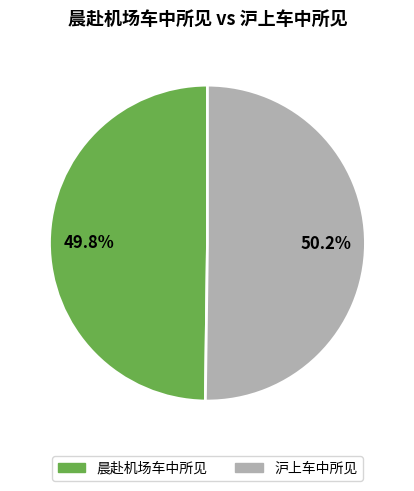

What is the ratio of the value at 沪上车中所见 to the value at 晨赴机场车中所见?

1.0